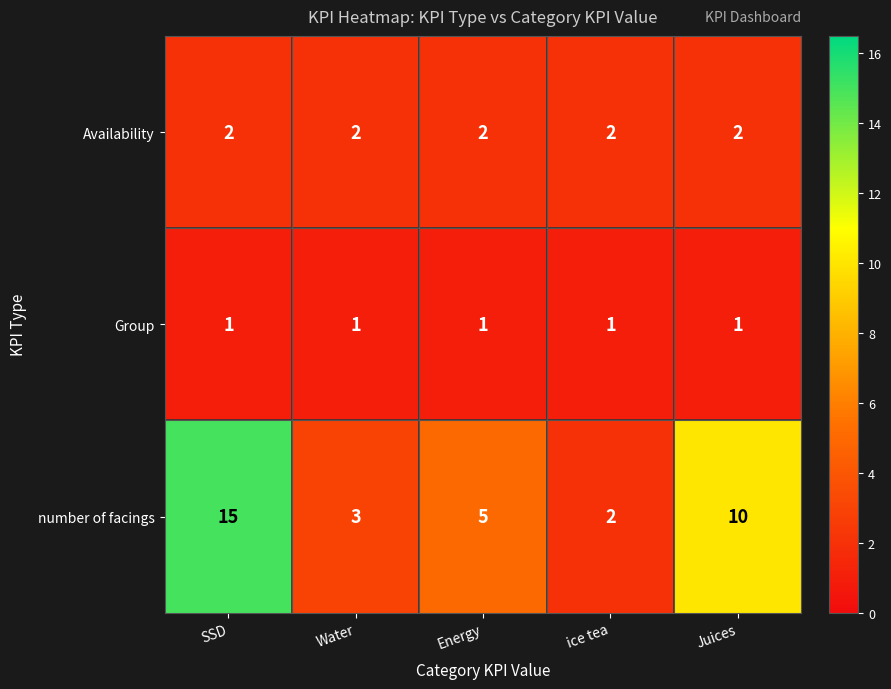

Is the value of Availability at SSD greater than the value of Group at ice tea?

Yes